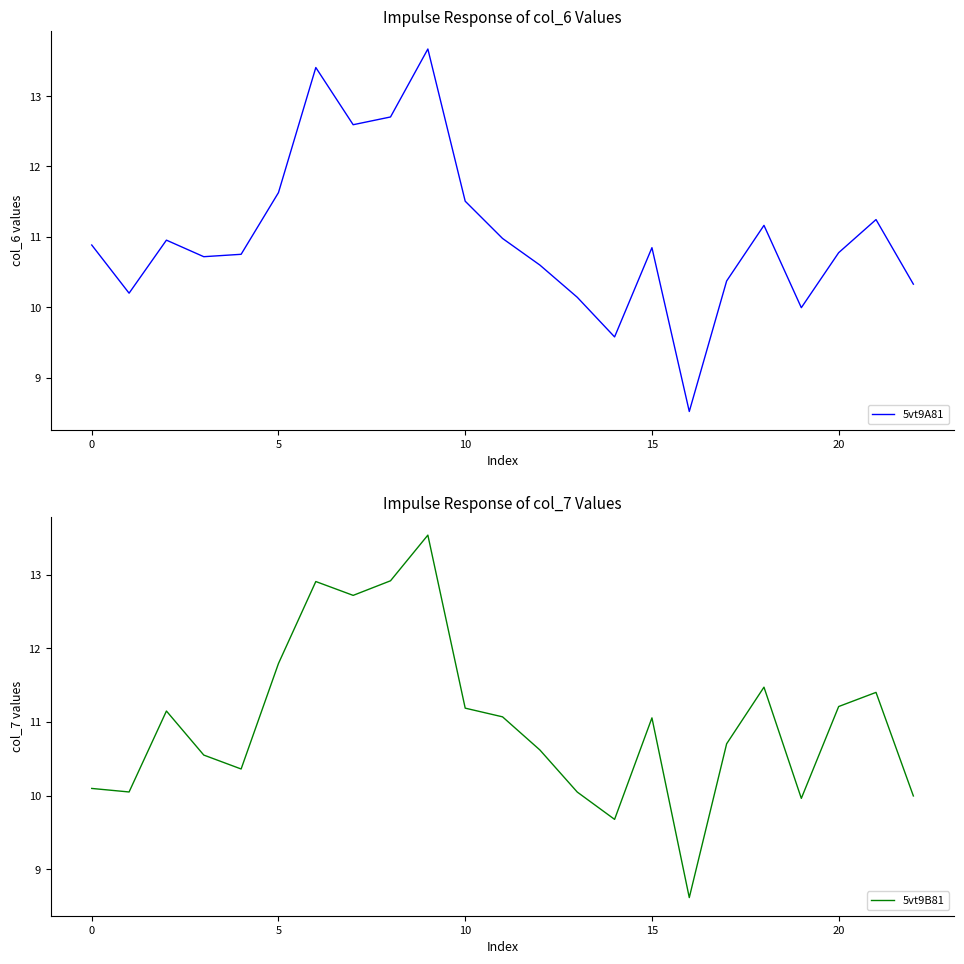

After their last crossing, which series has the higher values: 5vt9A81 or 5vt9B81?

5vt9A81